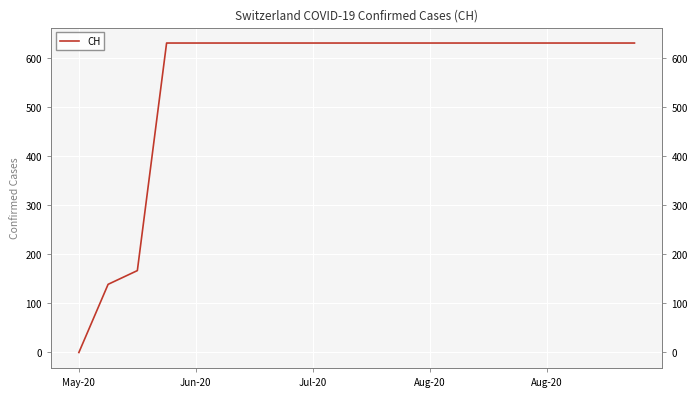

True or false: the data has more than 2 interior local peaks.

False